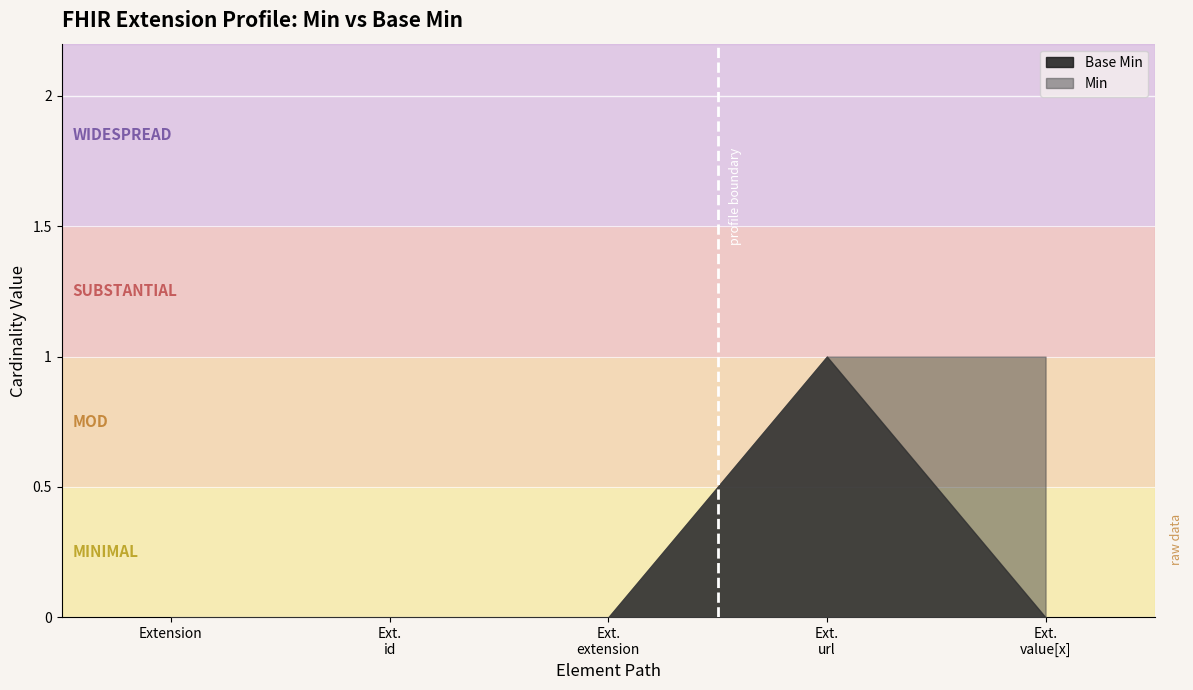

Reading left to right, transcribe all the data shown in this chart.

Base Min: 0	0	0	1	0
Min: 0	0	0	1	1